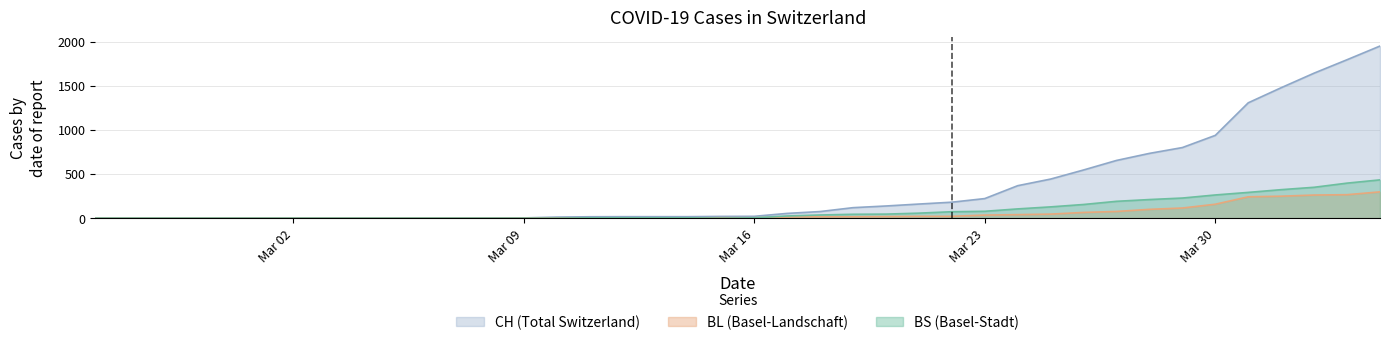

At which category is the sum across all series the highest?

2020-04-04